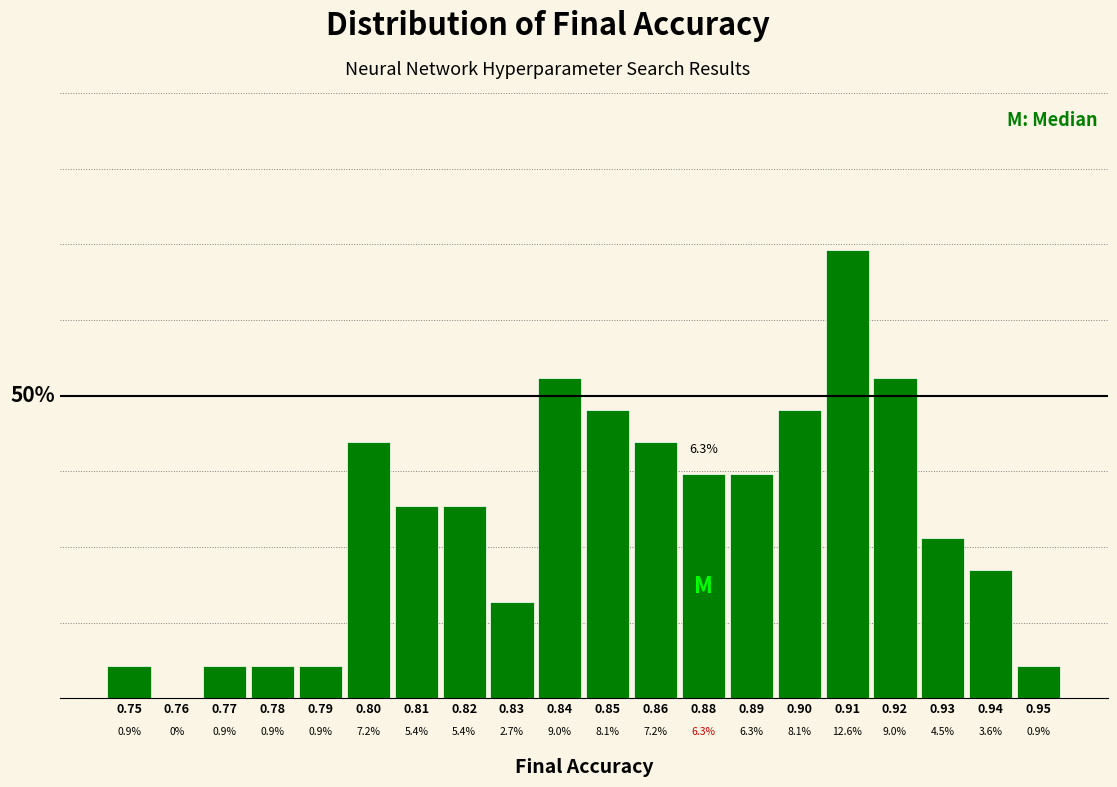

Are the bars horizontal?

No